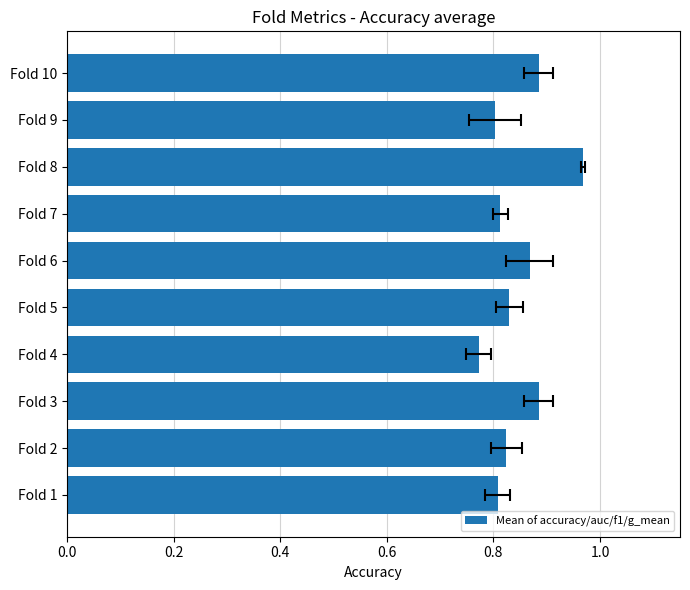

What is the greatest value displayed?

1.0